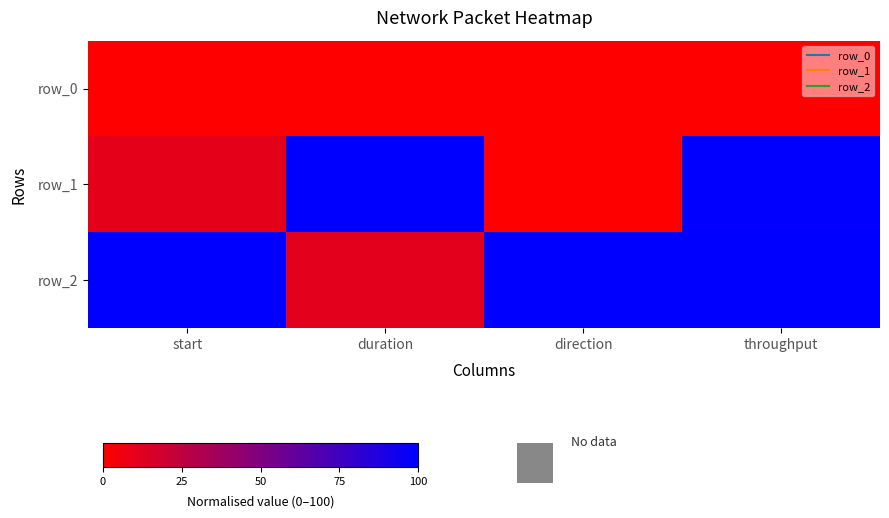

Which has a higher value, start or duration?

start